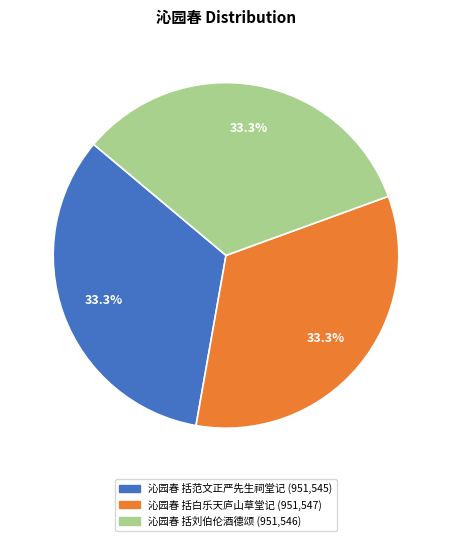

Does 沁园春 括白乐天庐山草堂记 represent more than half of the total?

No